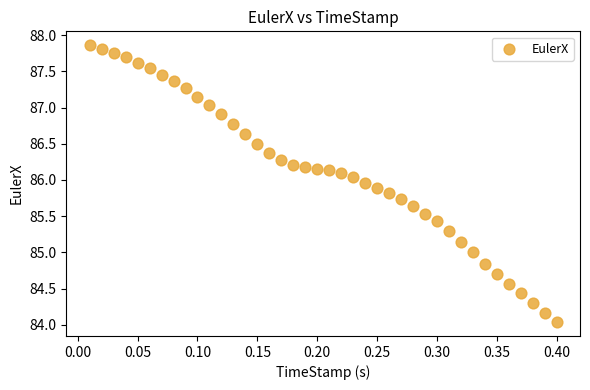

What is the range of Y values (max minus min)?

3.8